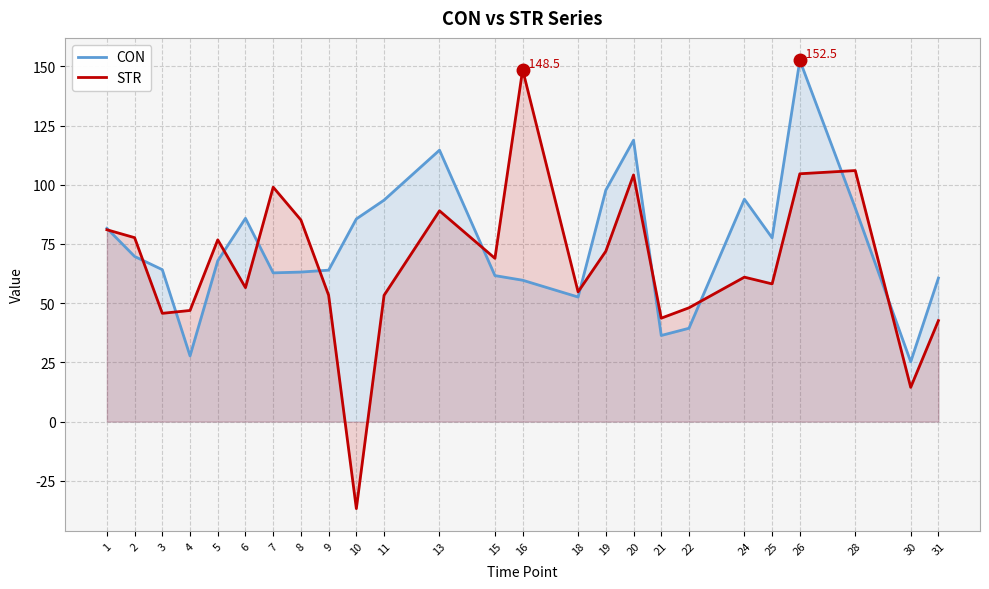

The value of CON at 30 is 25.3. True or false?

True